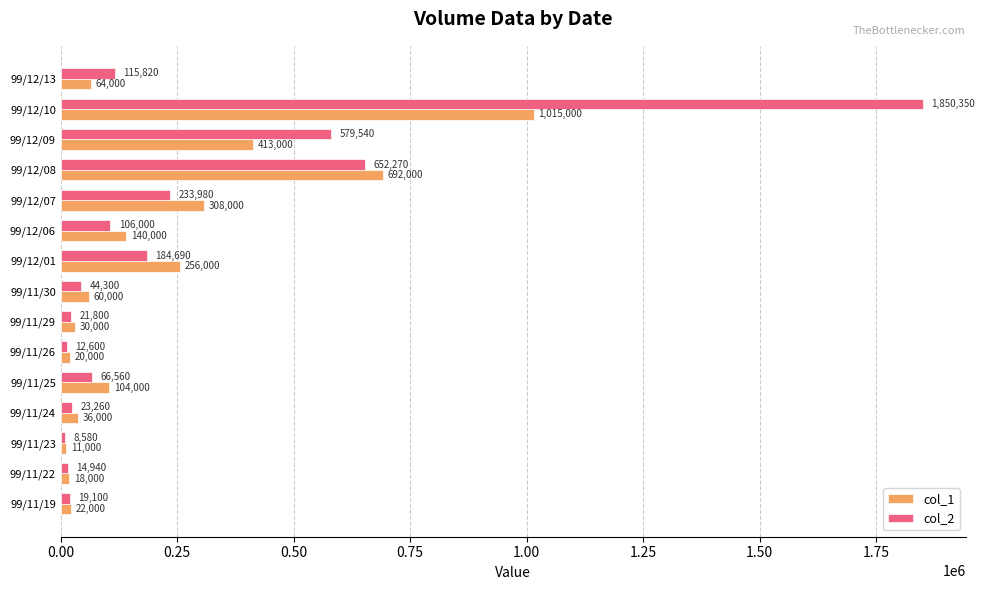

Rank the series by their average value, from highest to lowest.

col_2, col_1